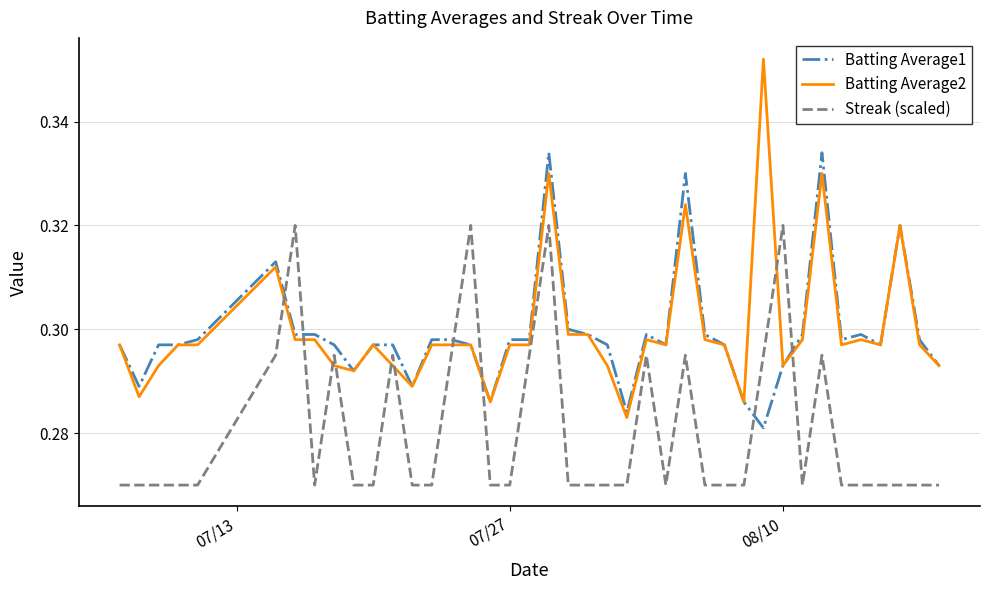

True or false: Batting Average2 and Streak (scaled) intersect in this chart.

True